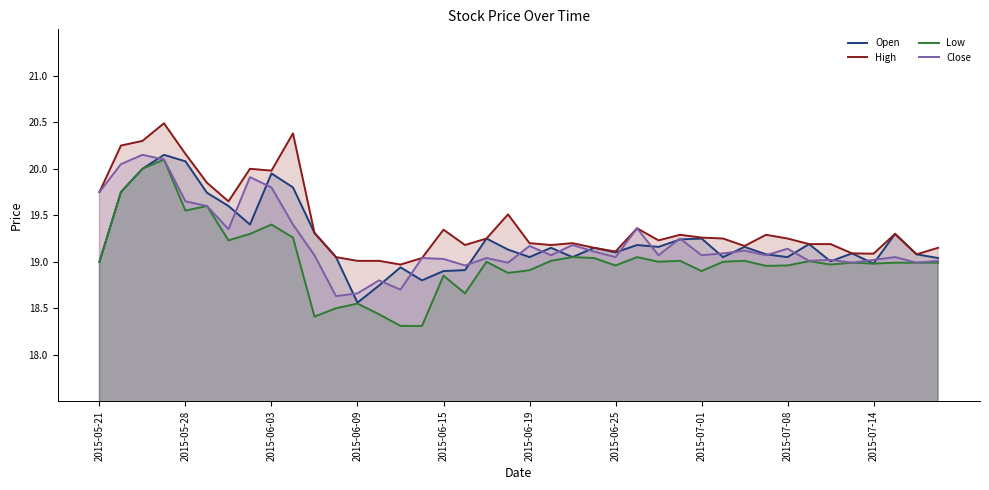

What is the value of the Close point at the 26th from the left?

19.4